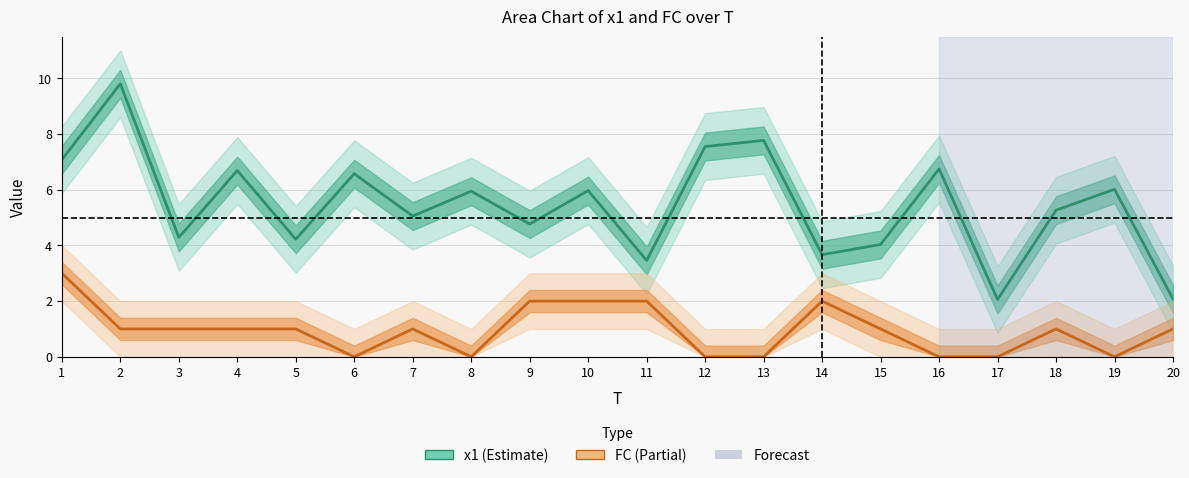

Reading left to right, list all the values displayed in this chart.

x1: 7.1	9.8	4.3	6.7	4.2	6.6	5.1	5.9	4.8	6.0	3.5	7.5	7.8	3.7	4.0	6.7	2.1	5.3	6.0	2.1
FC: 3.0	1.0	1.0	1.0	1.0	0.0	1.0	0.0	2.0	2.0	2.0	0.0	0.0	2.0	1.0	0.0	0.0	1.0	0.0	1.0